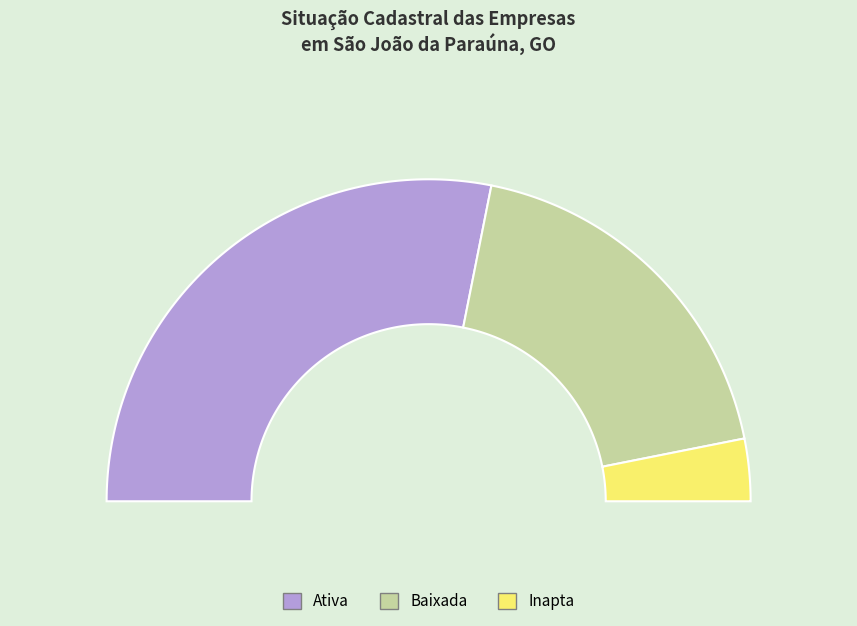

Approximately how many times larger is the value at BAIXADA compared to INAPTA?

6.0